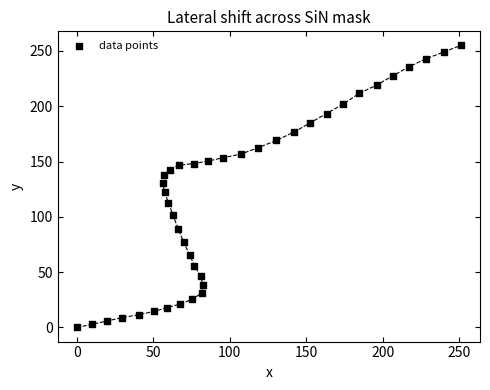

What is the range of Y values (max minus min)?

254.9